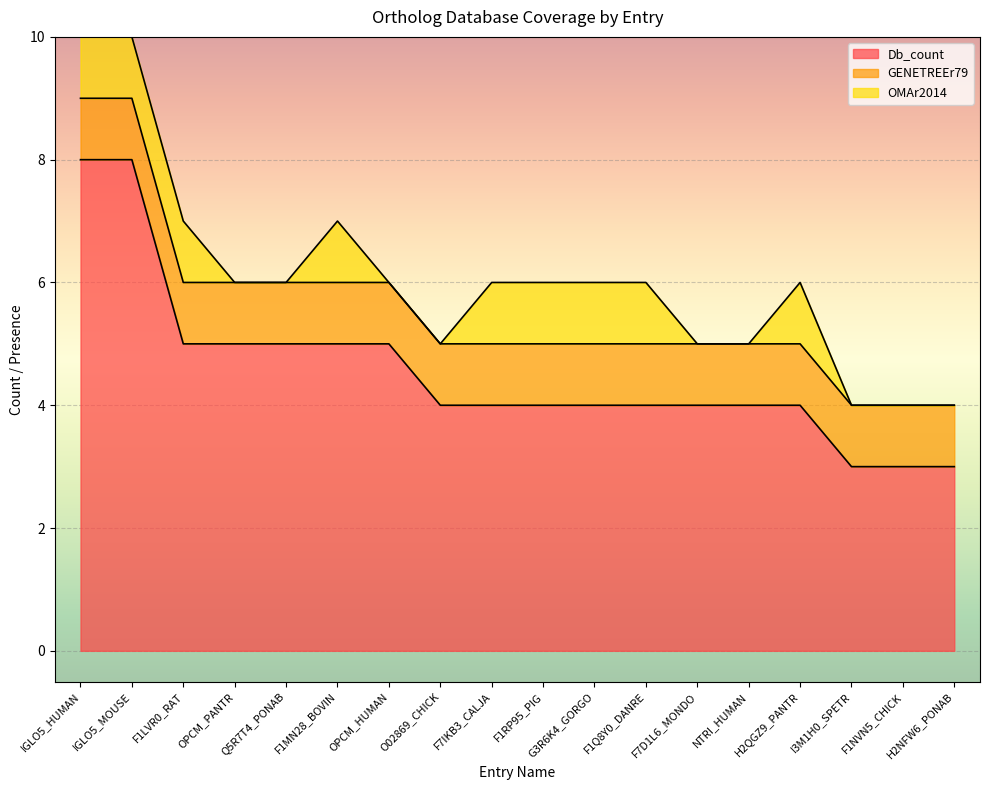

Between OPCM_HUMAN and H2NFW6_PONAB, which is larger?

OPCM_HUMAN